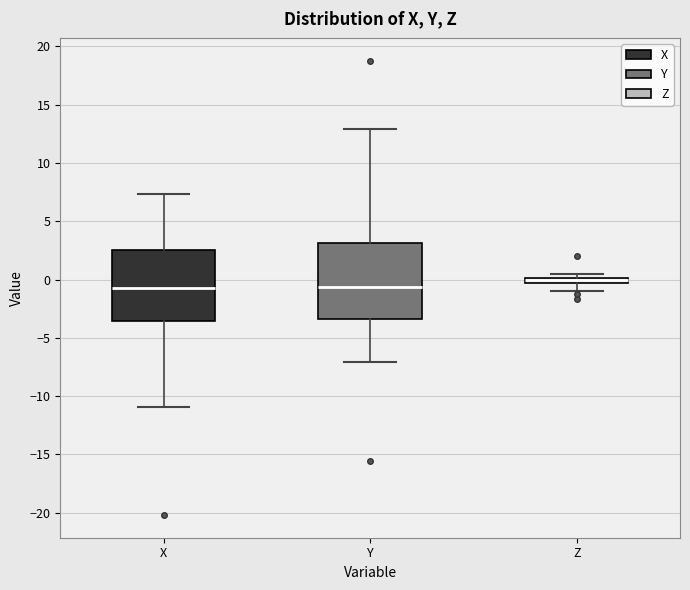

Where does the upper whisker of the box for X end on the y-axis? The values are not printed on the chart, so give them approximately, as read against the axis.

7.5